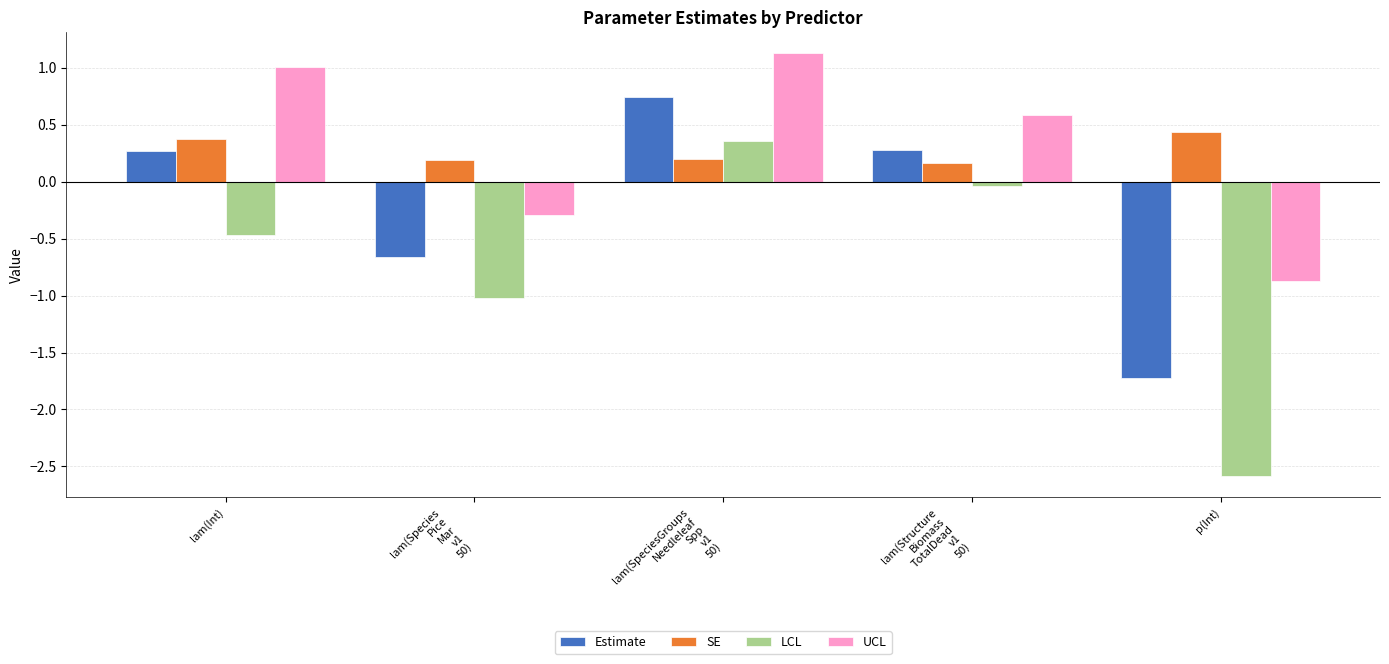

At which category is the sum across all series the highest?

lam(SpeciesGroups
Needleleaf
Spp
v1
50)